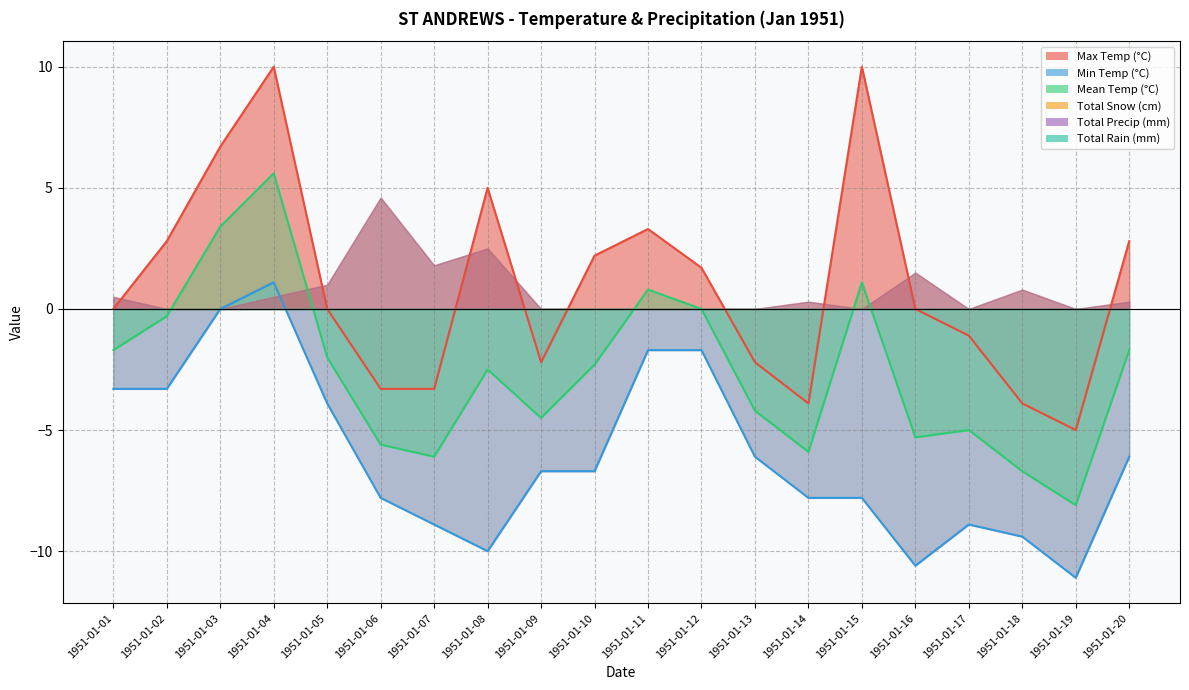

At which label does Max Temp (°C) reach its minimum?

1951-01-19